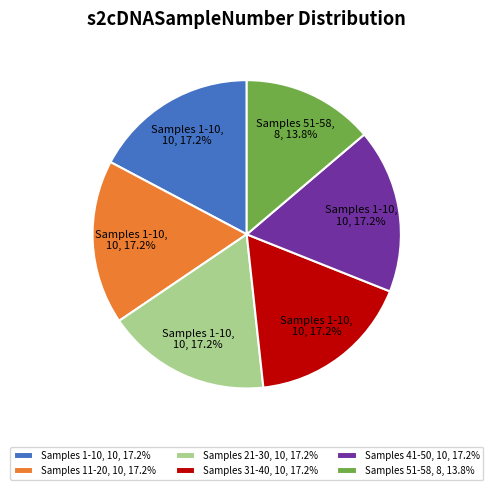

Combined, what portion of the pie is Samples 31-40, 10, 17.2% and Samples 21-30, 10, 17.2%?

34.5%